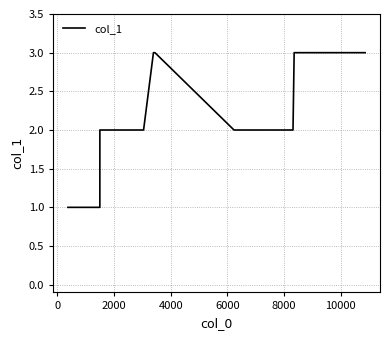

What is the difference between the maximum and minimum values?

2